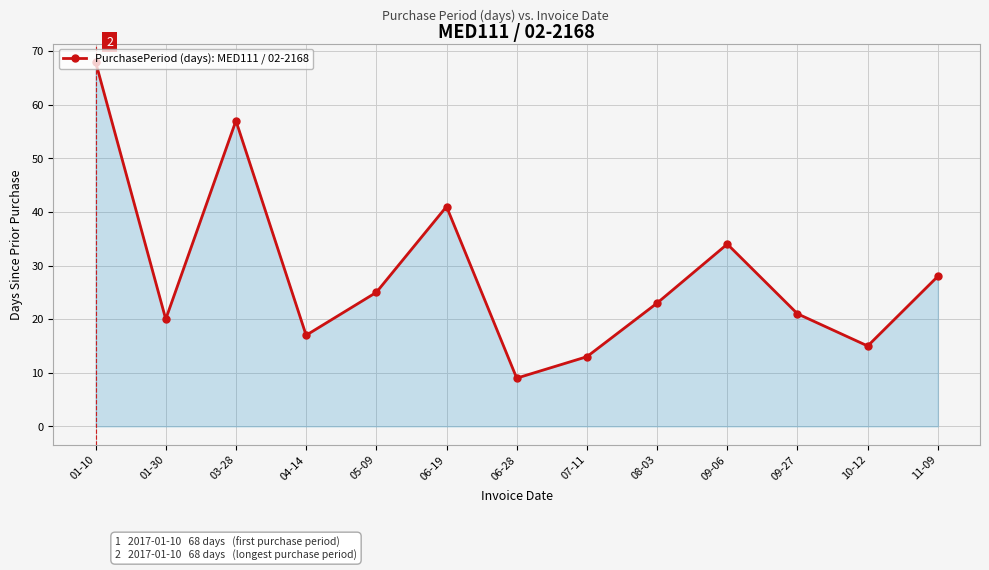

What is the sum of the values at 06-19 and 07-11?

54